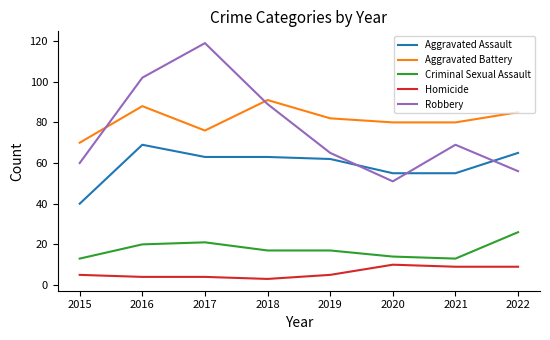

True or false: Aggravated Battery and Aggravated Assault intersect in this chart.

False